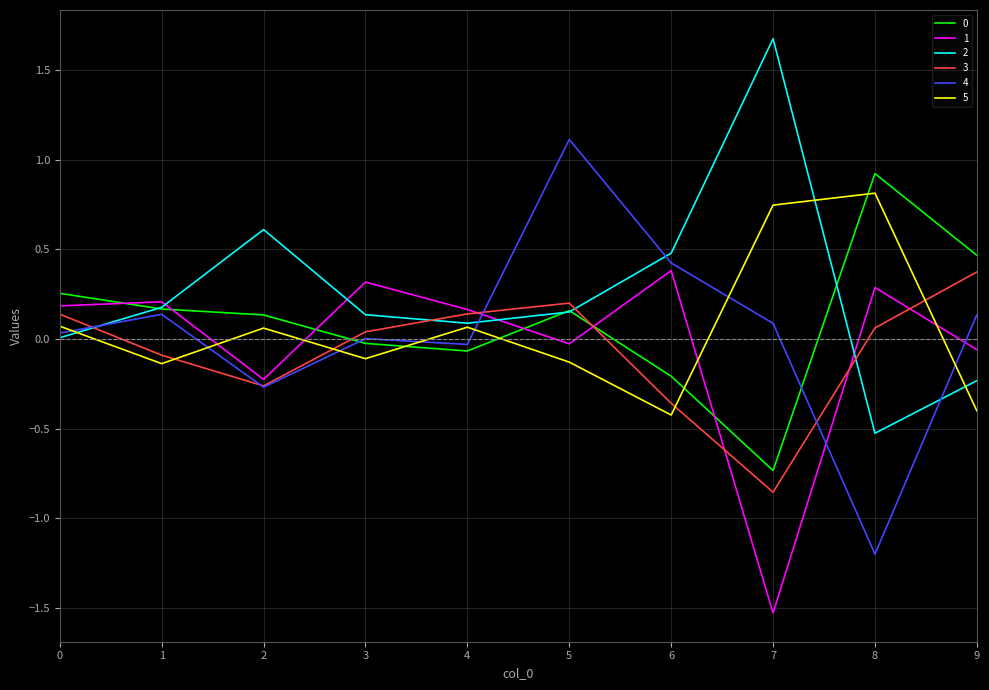

Is it true that 2 equals 0.2 at 5?

True